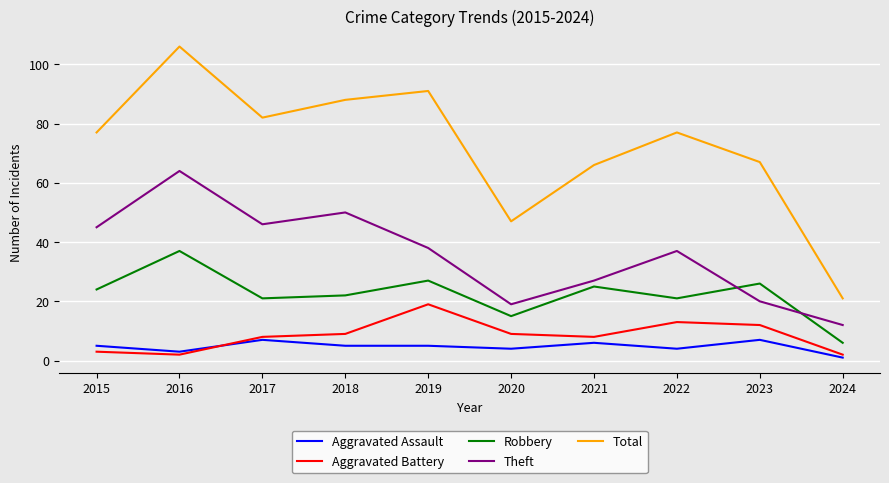

What is the lowest value of the Total series?

21